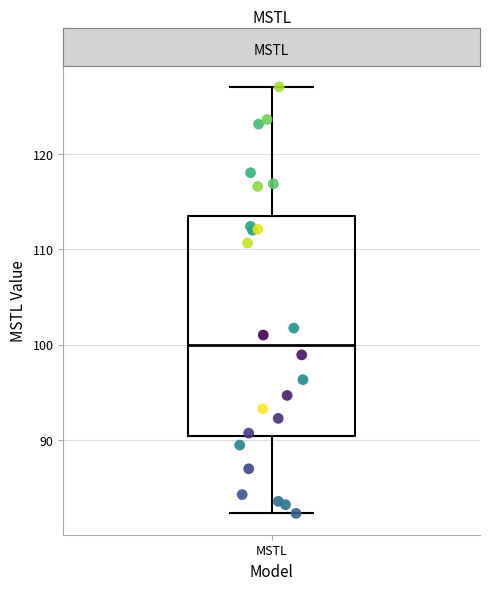

Where is the upper edge of the box for MSTL on the y-axis? The values are not printed on the chart, so give them approximately, as read against the axis.

113